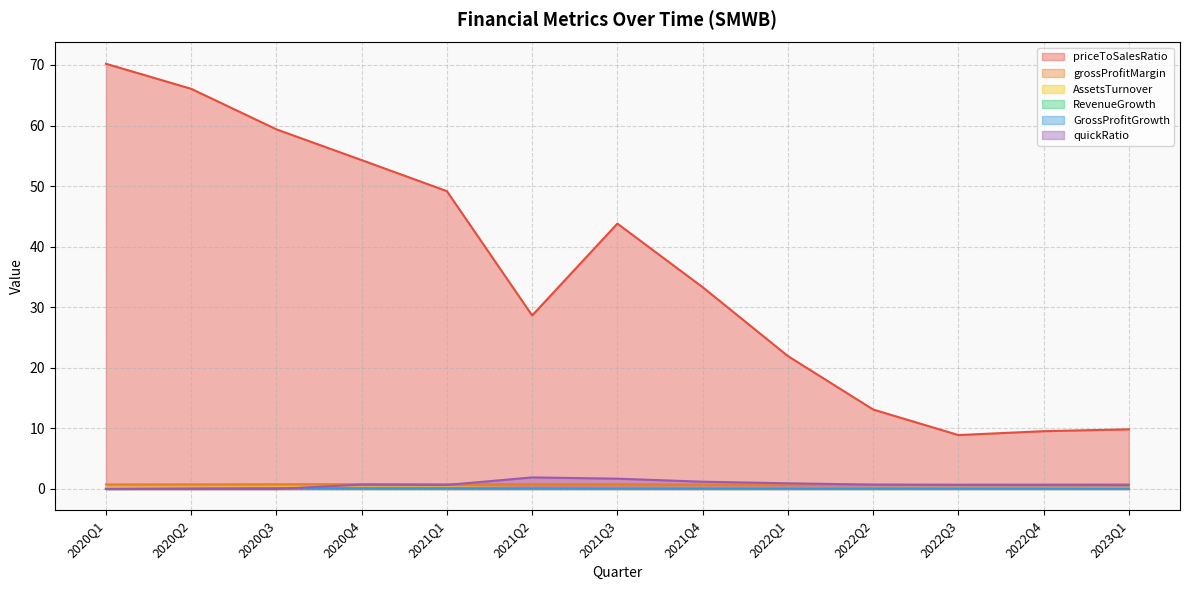

Count the AssetsTurnover values in the range 0 to 1.

13